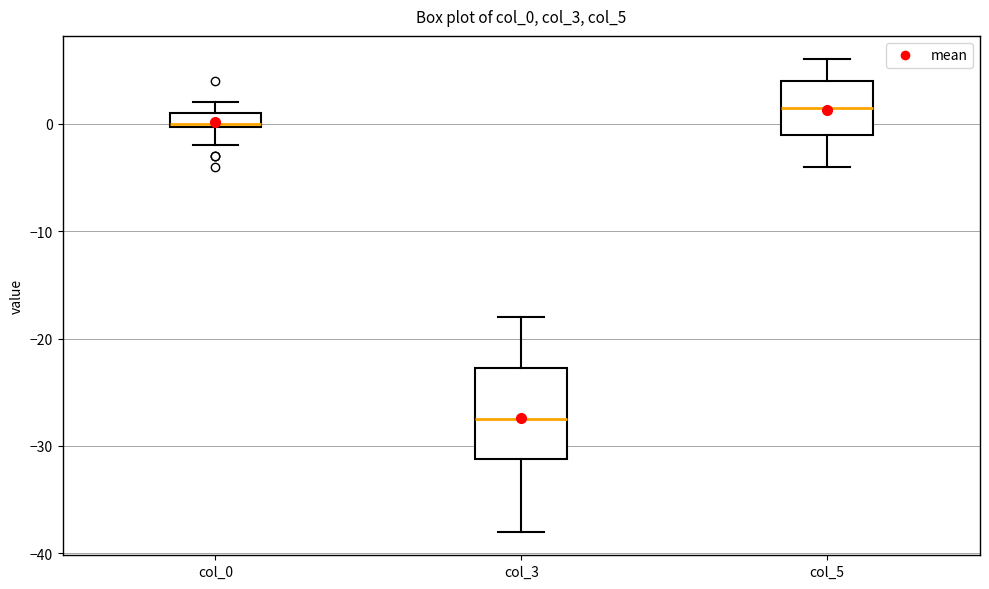

Which box is the tallest, from its lower edge to its upper edge?

col_3